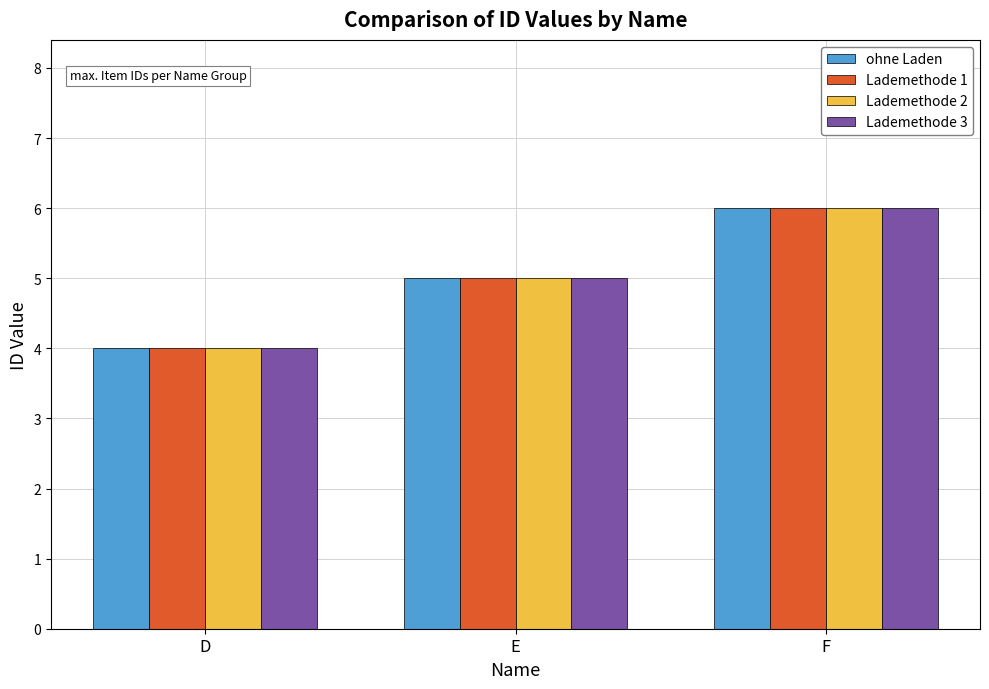

What is the difference between the maximum and second lowest values in the Lademethode 3 series?

1